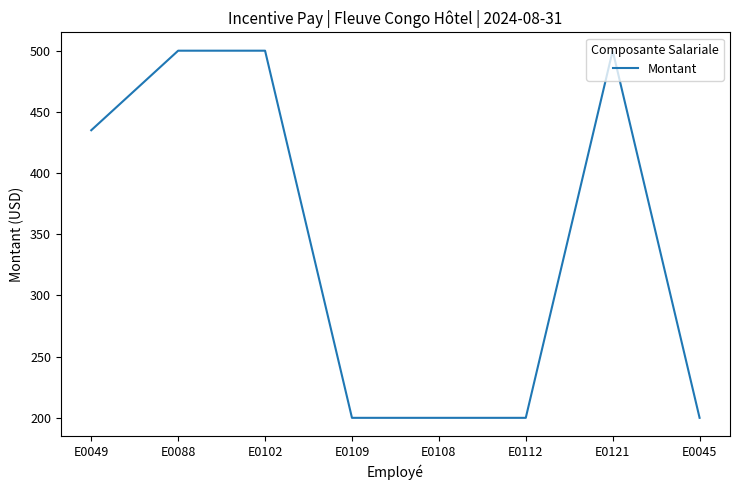

What is the difference between the maximum and minimum values?

300